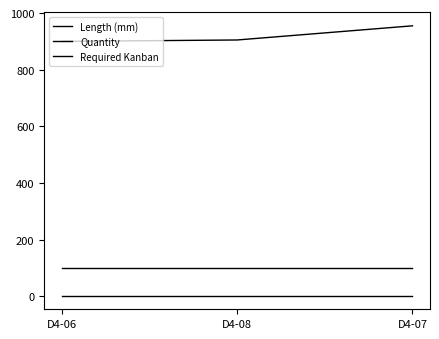

What is the value of the Length (mm) point at the 3rd from the left?

955